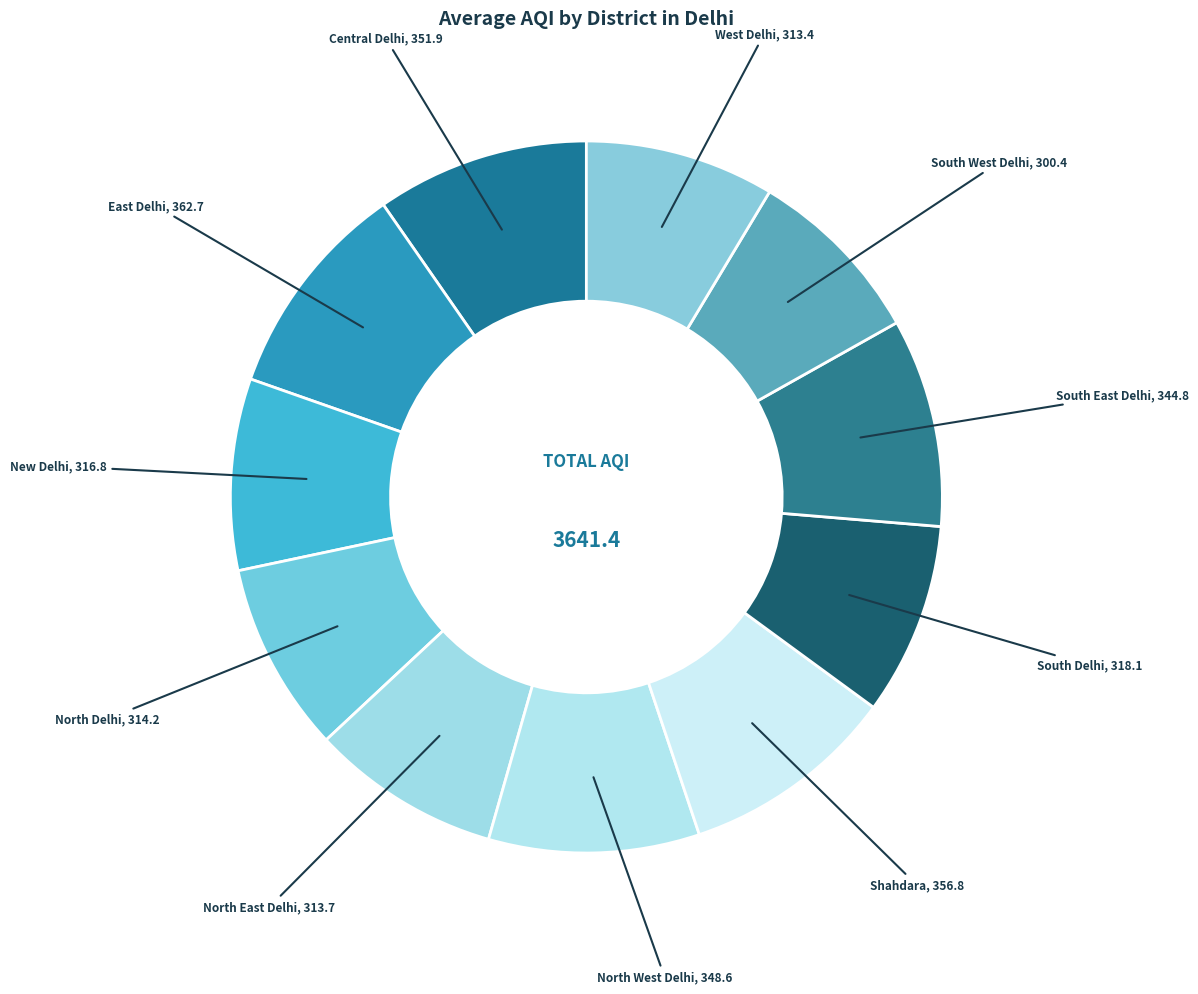

Count the number of slices in the pie.

11